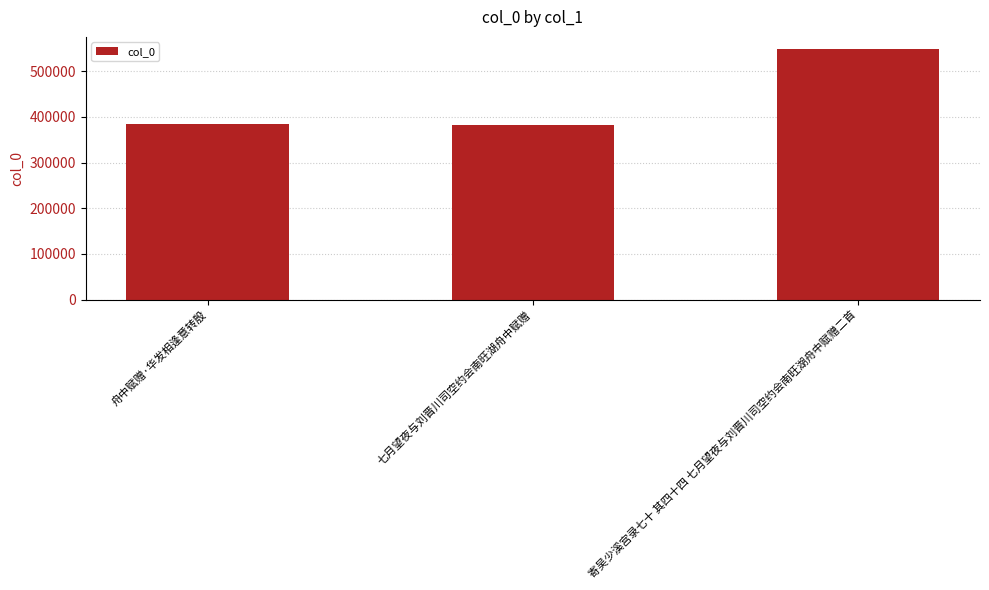

Read the value at 七月望夜与刘晋川司空约会南旺湖舟中赋赠.

383109